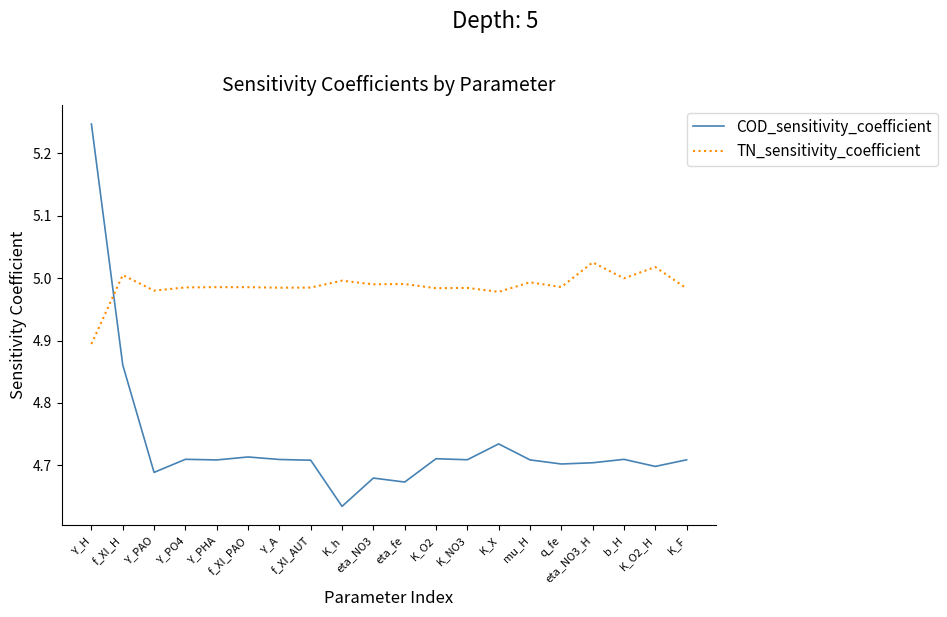

At mu_H, list the series in order from smallest to largest.

COD_sensitivity_coefficient, TN_sensitivity_coefficient